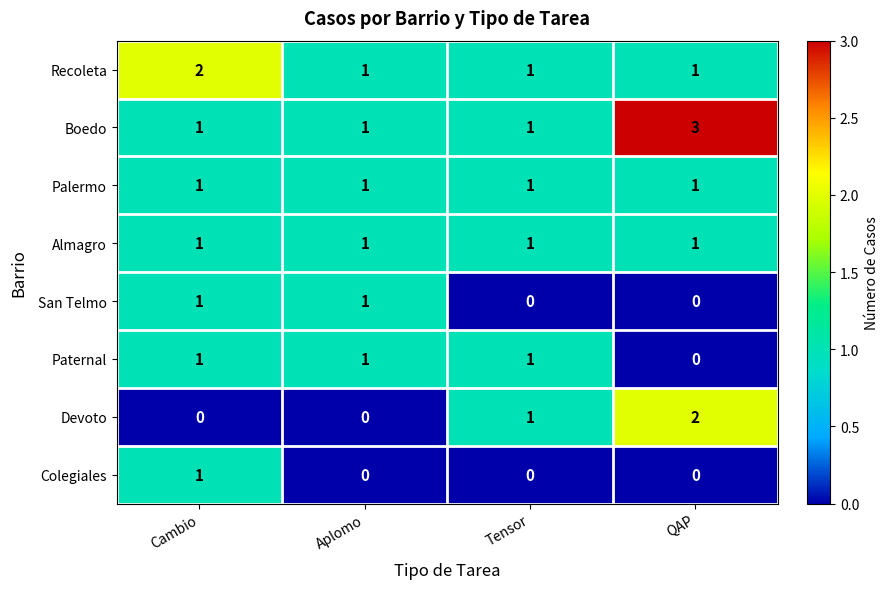

Is the value of Paternal at Cambio greater than the value of Recoleta at Cambio?

No